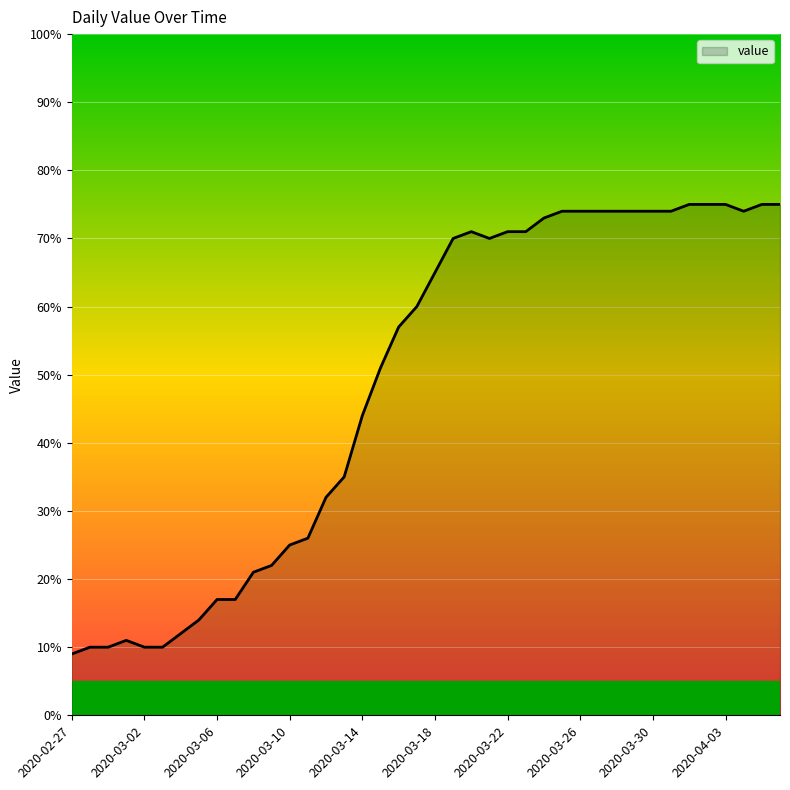

Reading left to right, what are all the values shown in this chart?

9	10	10	11	10	10	12	14	17	17	21	22	25	26	32	35	44	51	57	60	65	70	71	70	71	71	73	74	74	74	74	74	74	74	75	75	75	74	75	75